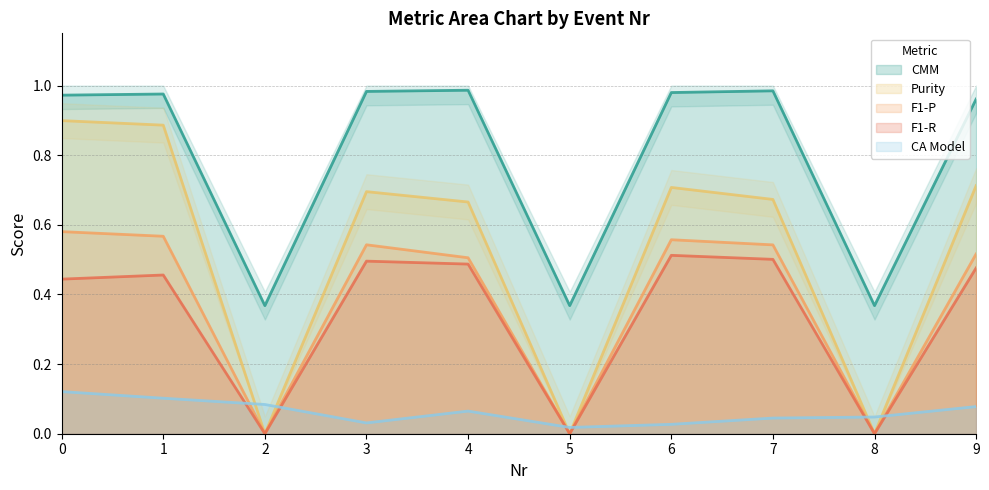

Which series has the largest total across all categories?

CMM